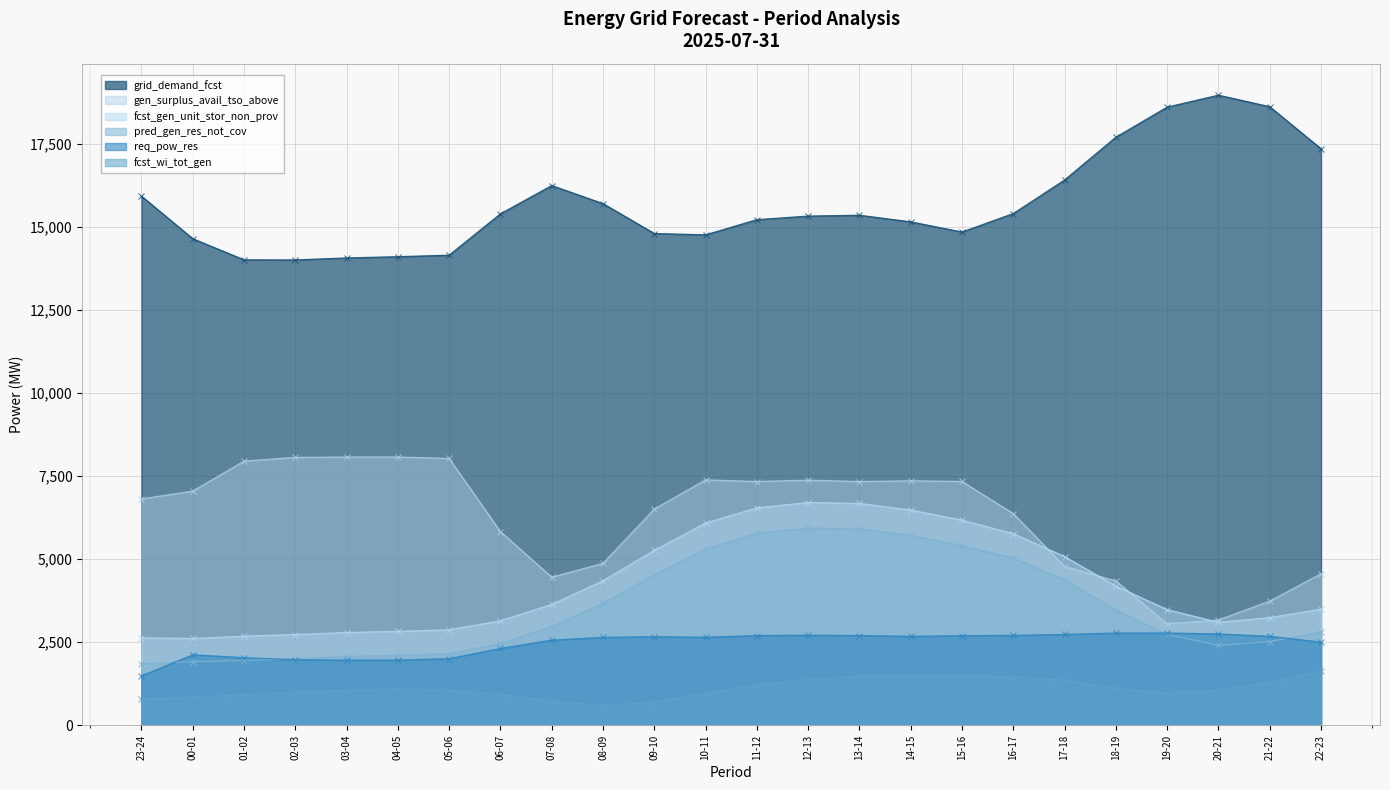

Where does the grid_demand_fcst series first go above 15349?

23-24